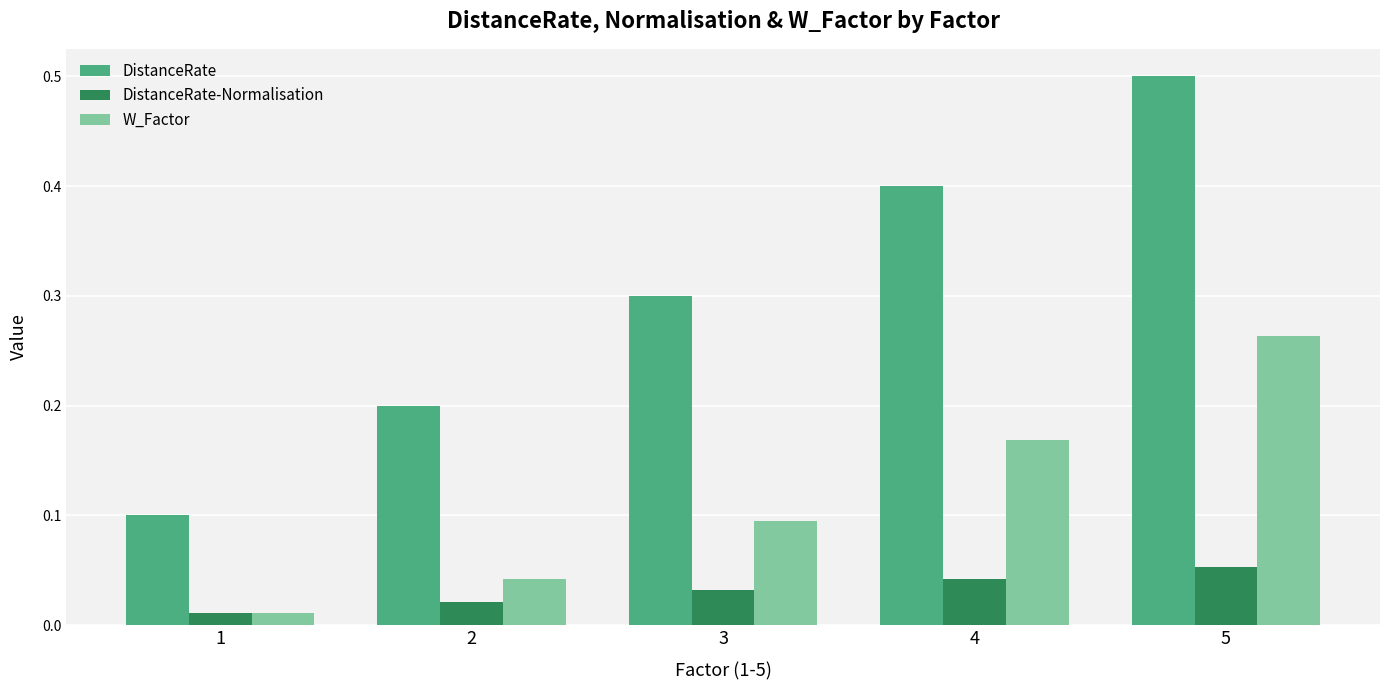

List the series in order of their overall mean, lowest first.

DistanceRate-Normalisation, W_Factor, DistanceRate